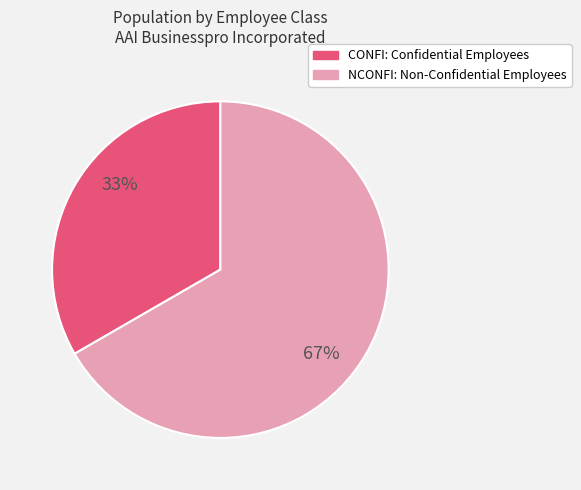

Rank the categories by value from highest to lowest.

NCONFI: Non-Confidential Employees, CONFI: Confidential Employees